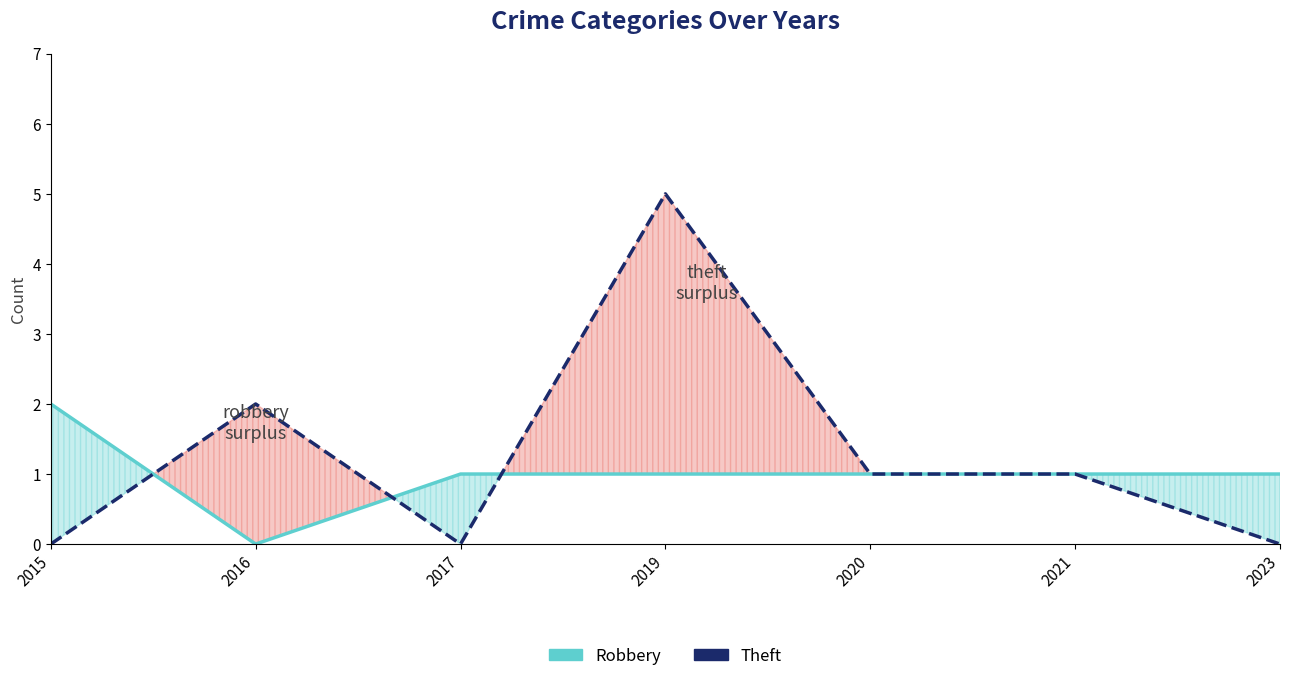

The Theft series shows 5 at 2019. True or false?

True